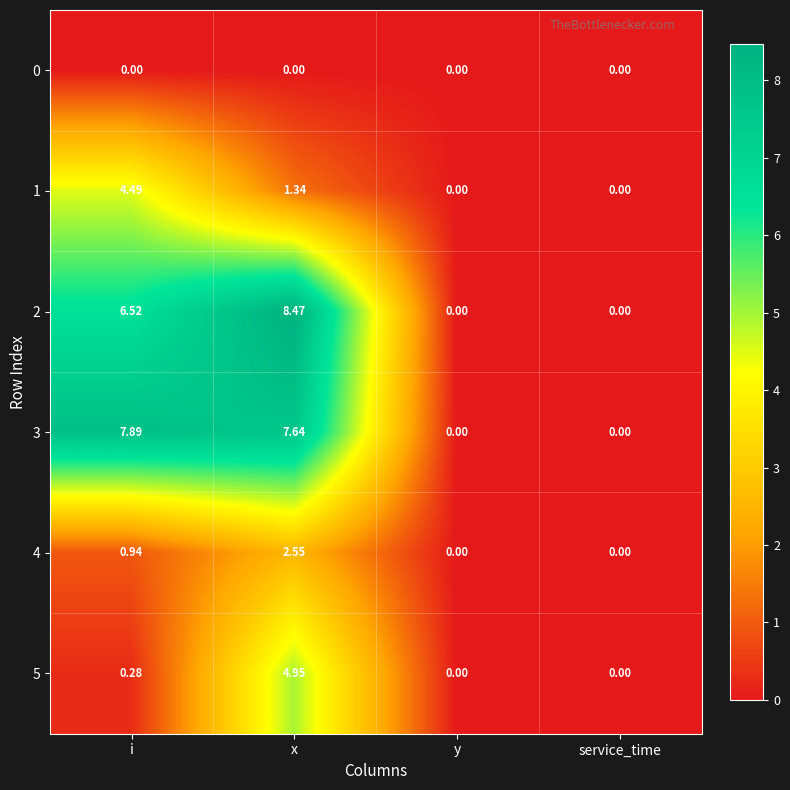

Is the value of 5 at i greater than the value of 0 at x?

Yes